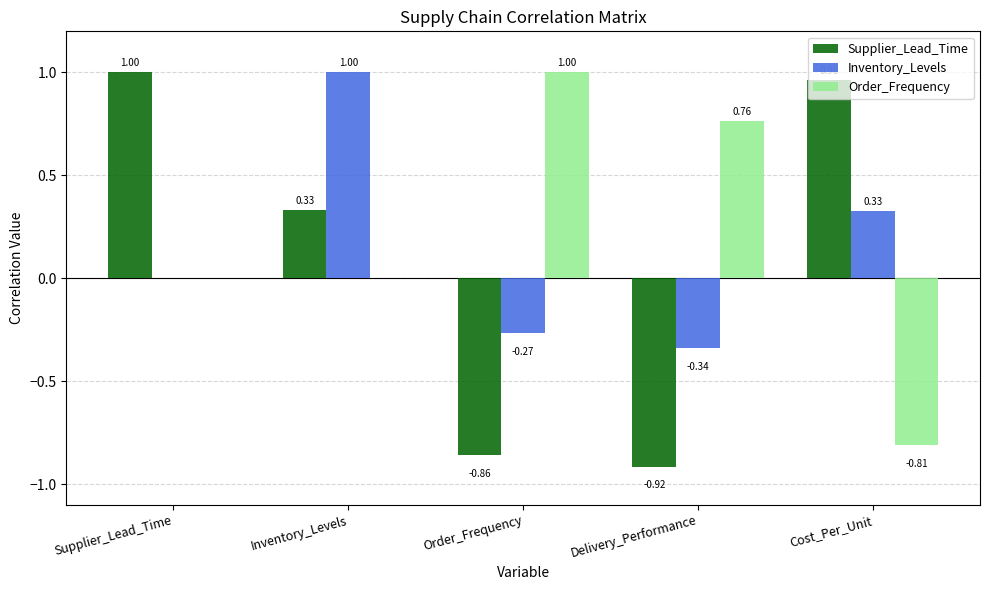

What is the total value across all series at Cost_Per_Unit?

0.5